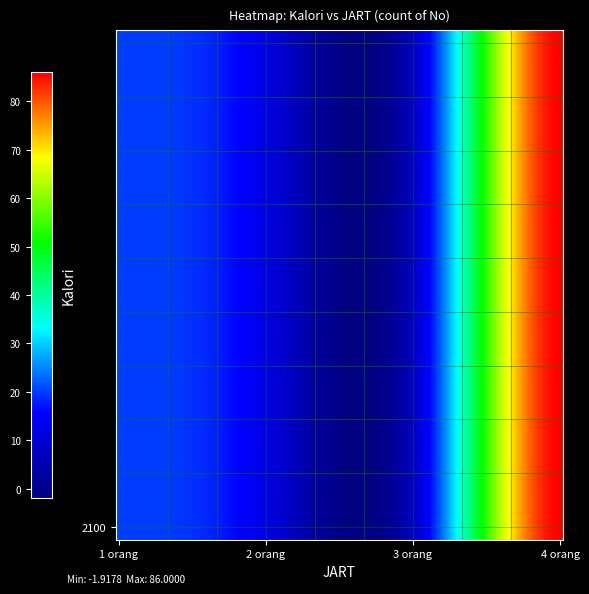

Reading right to left, extract all data points from this chart.

4 orang=86	3 orang=8	2 orang=12	1 orang=20